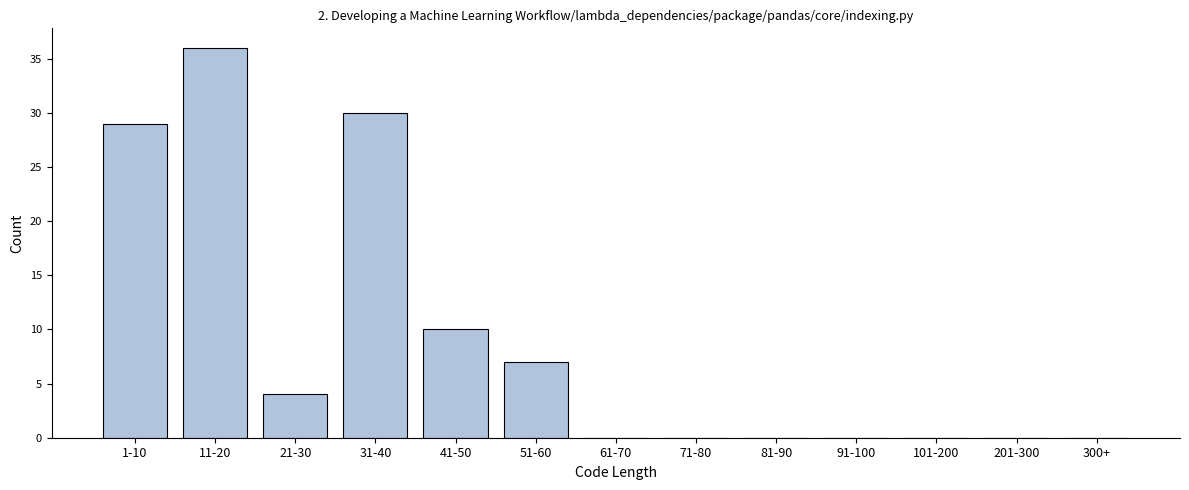

Reading left to right, transcribe all the data shown in this chart.

1-10=29	11-20=36	21-30=4	31-40=30	41-50=10	51-60=7	61-70=0	71-80=0	81-90=0	91-100=0	101-200=0	201-300=0	300+=0